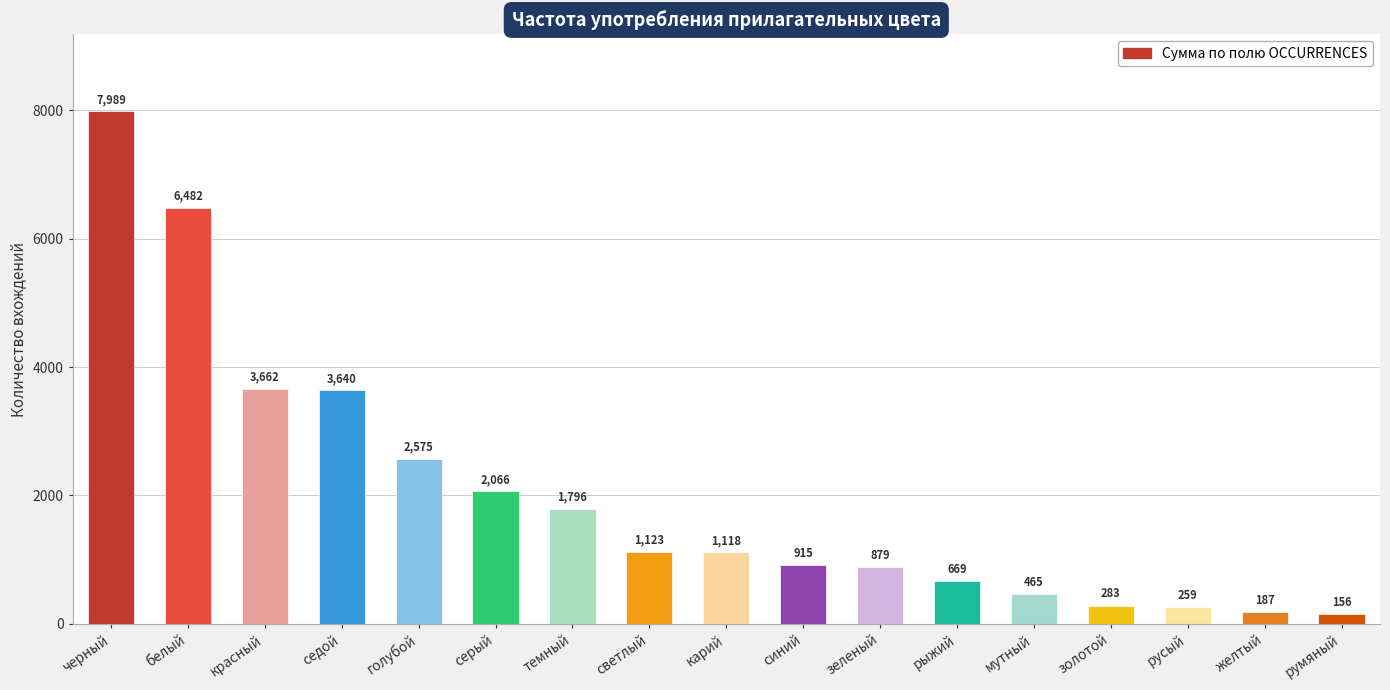

Read the value at мутный.

465